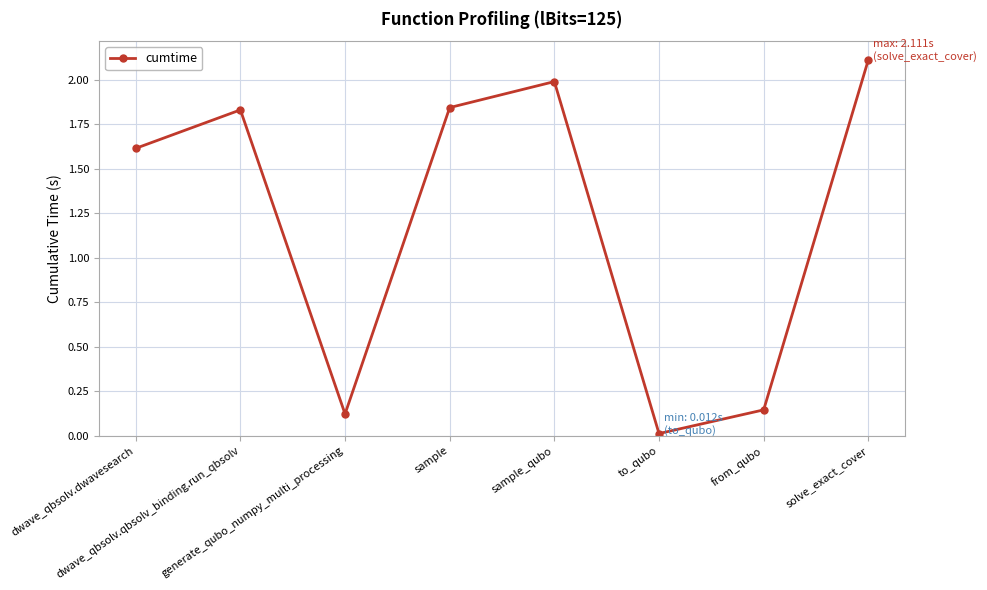

True or false: there are more than 2 points higher than both neighbors.

False